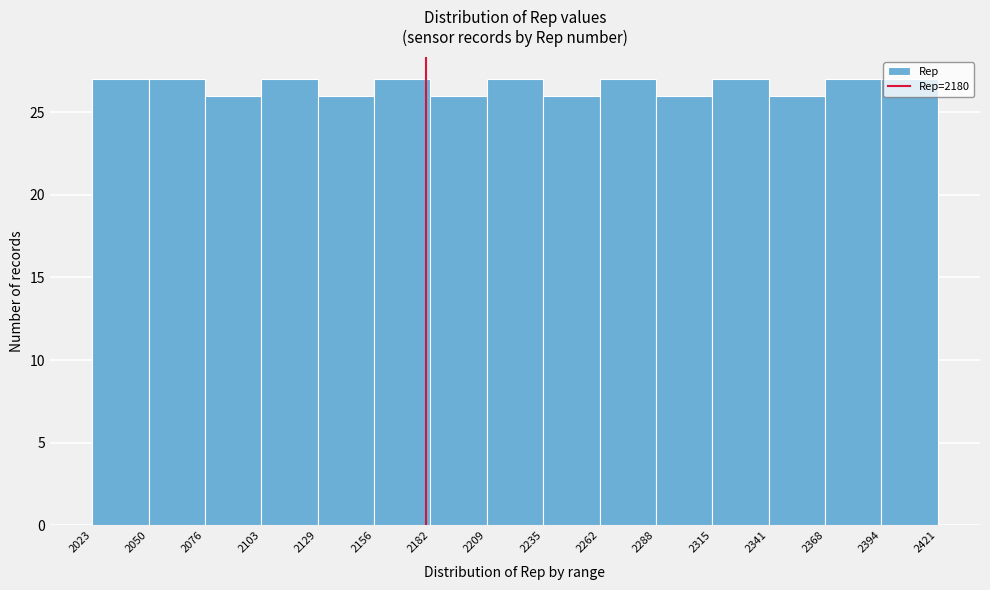

What is the height of the bar covering 2076 to 2103 on the x-axis? The values are not printed on the chart, so give them approximately, as read against the axis.

26